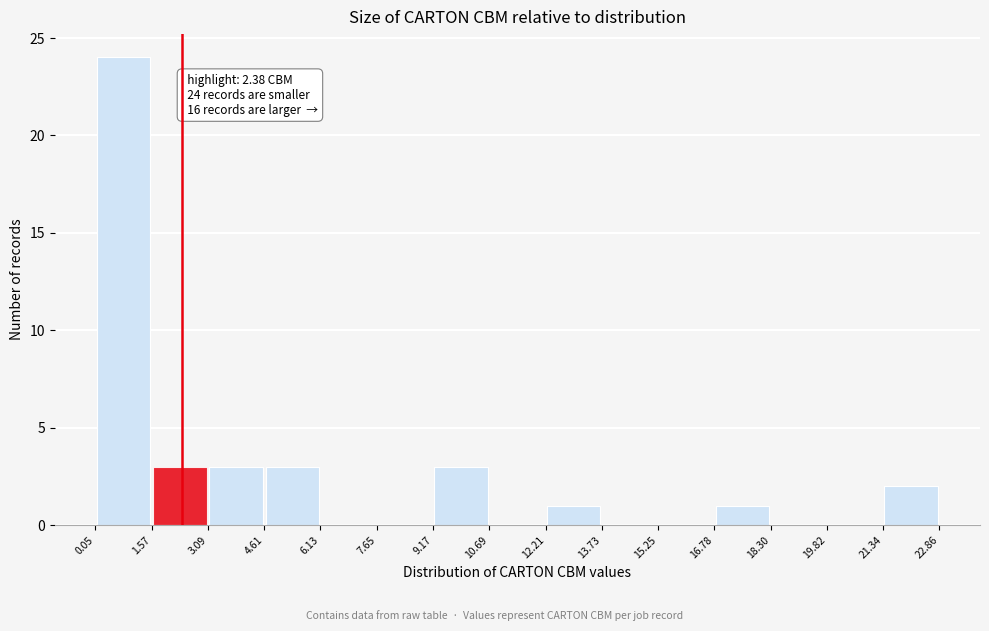

Over which range of the x-axis is the bar tallest?

0.05 to 1.57